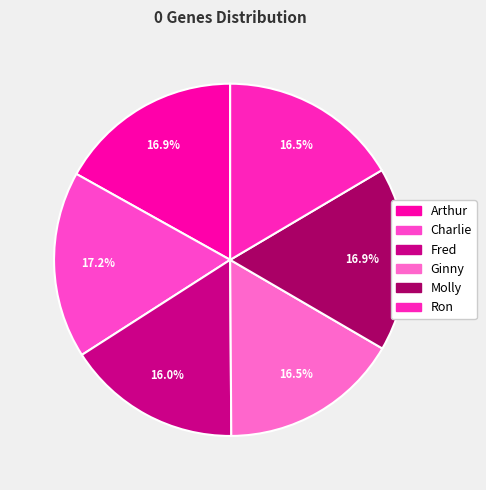

Is the sum of Charlie and Molly greater than half?

No